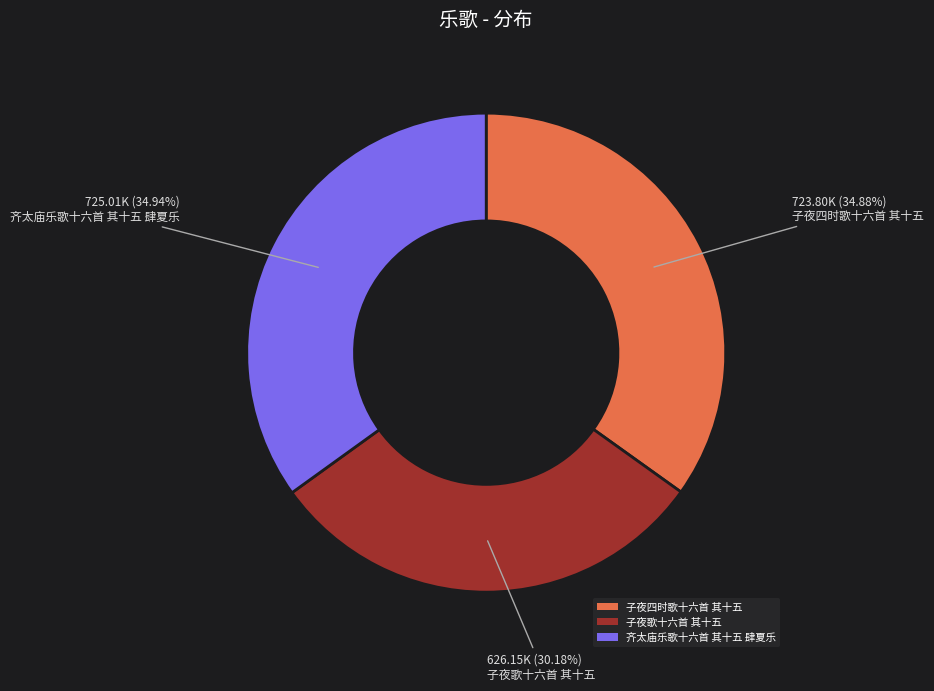

How many slices are in this pie chart?

3